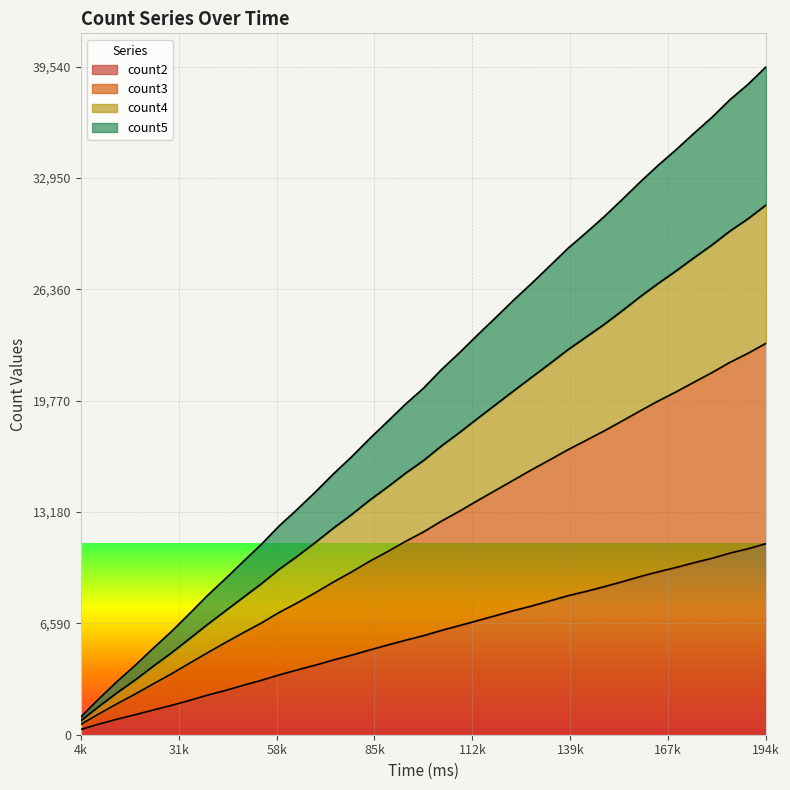

What is the smallest value displayed?

309